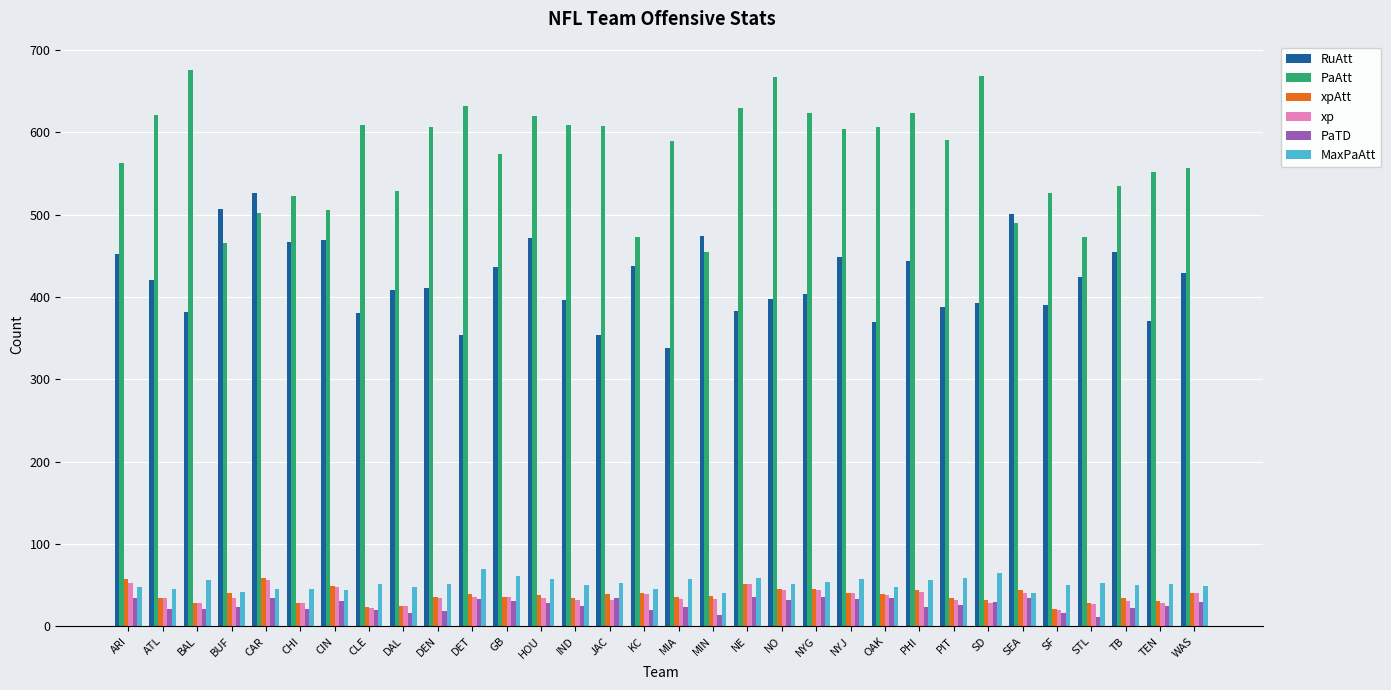

What is the difference between the maximum and minimum values in the MaxPaAtt series?

29